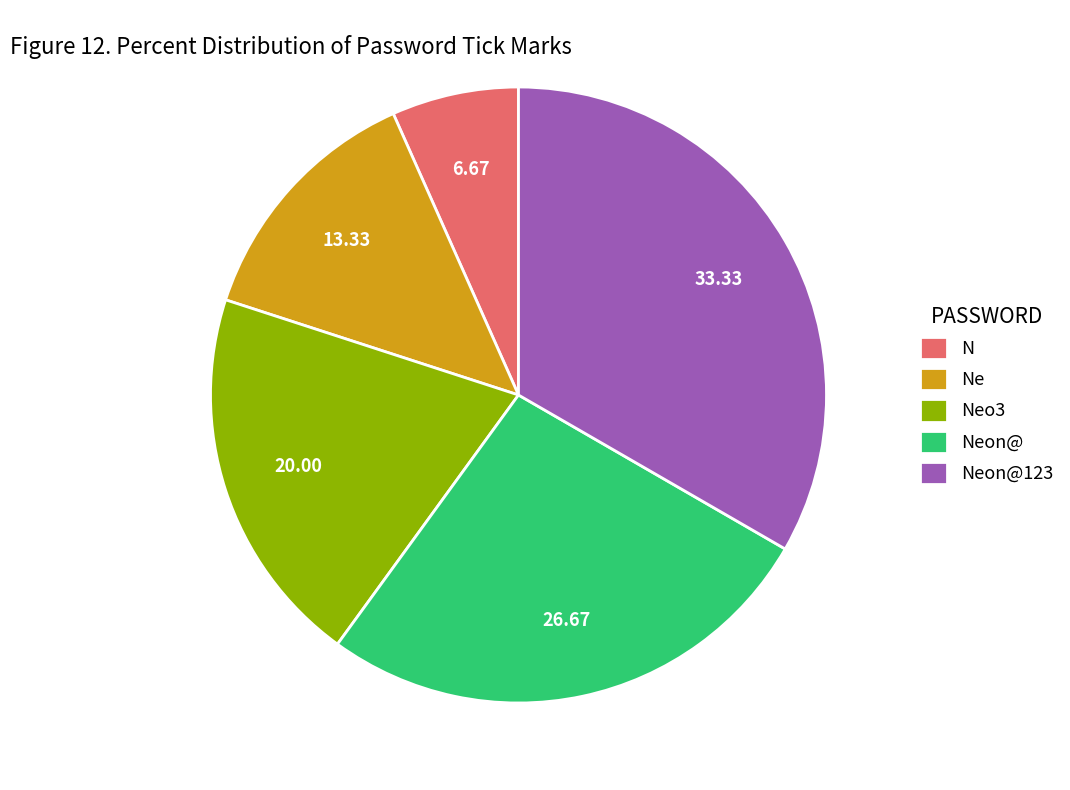

How many slices are in this pie chart?

5